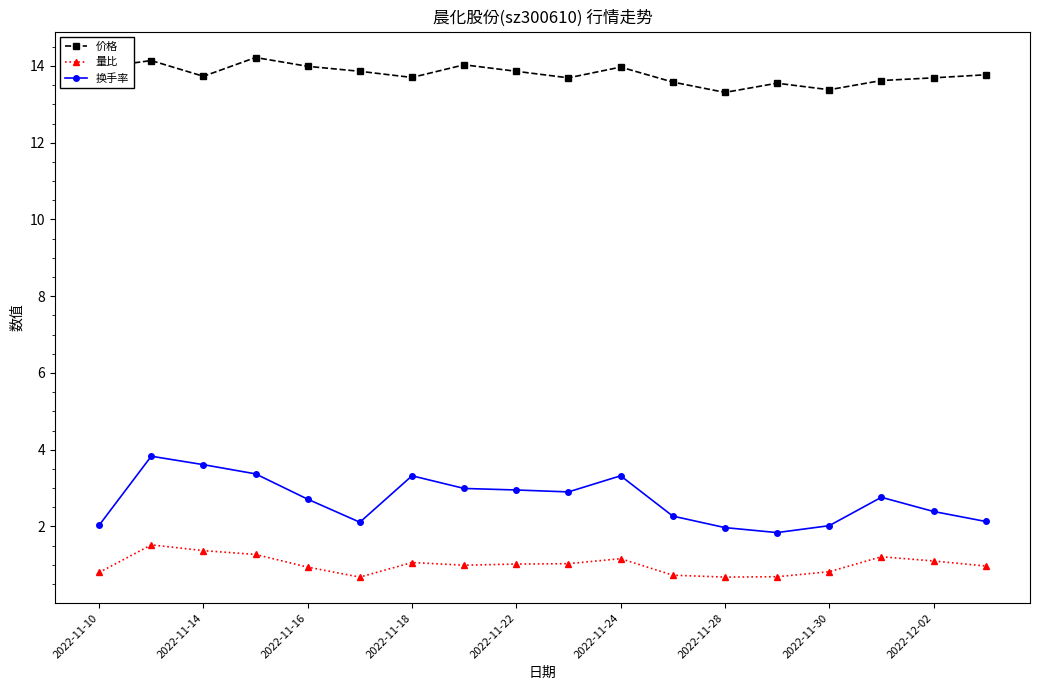

What is the sum of all 量比 values?

18.0